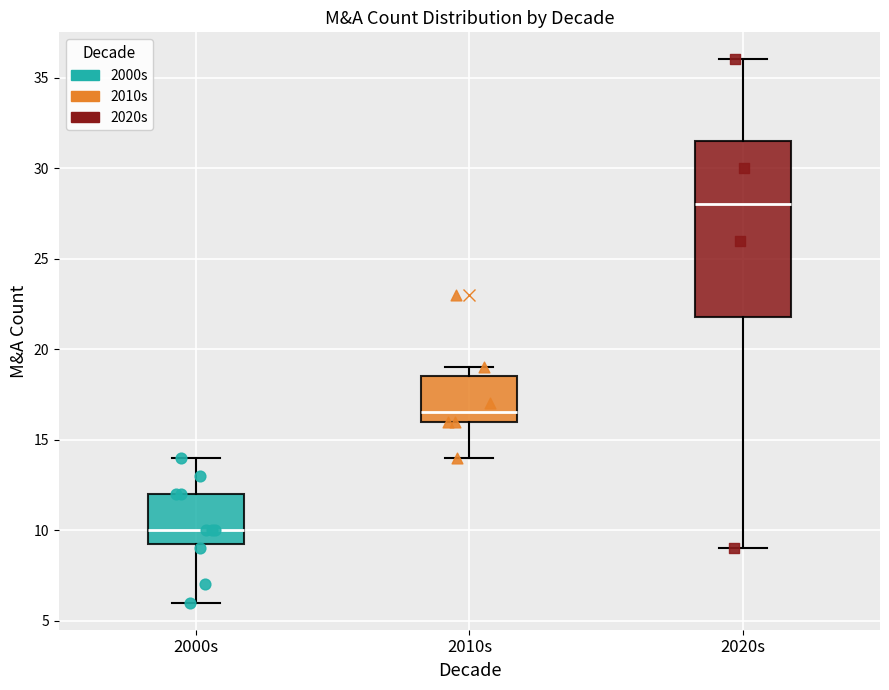

Which box is the tallest, from its lower edge to its upper edge?

2020s